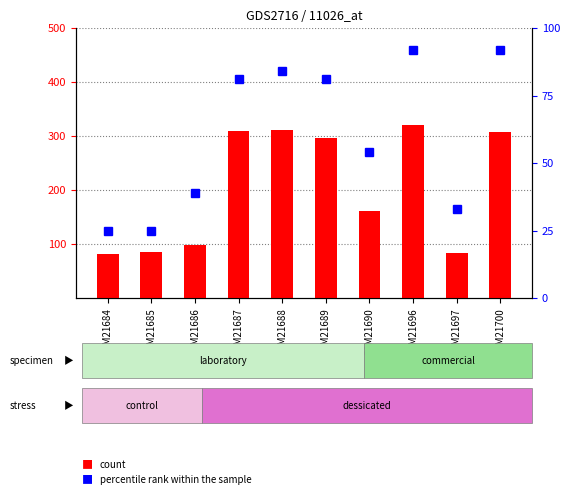

What are all the series names shown in the legend?

count, percentile rank within the sample